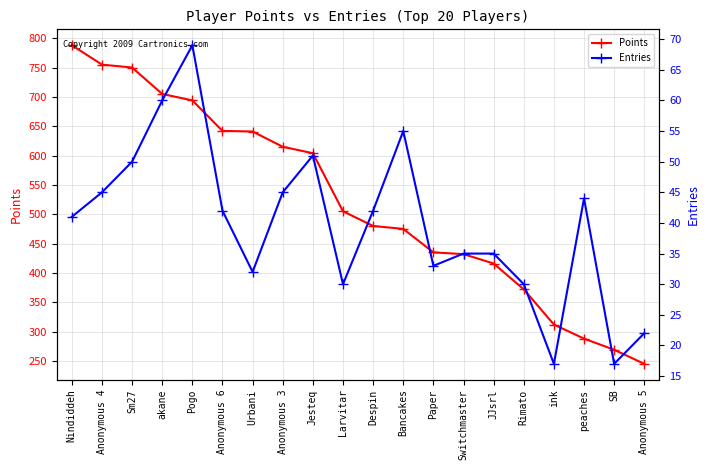

True or false: Points and Entries intersect in this chart.

False